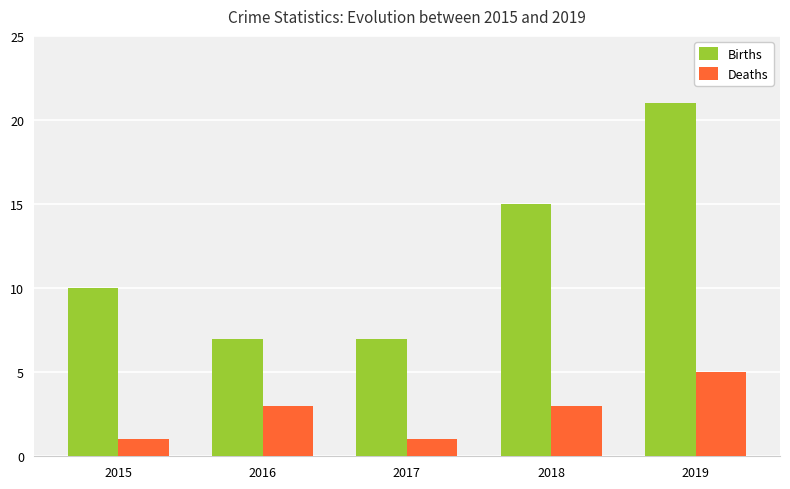

The Births series shows 9 at 2016. True or false?

False